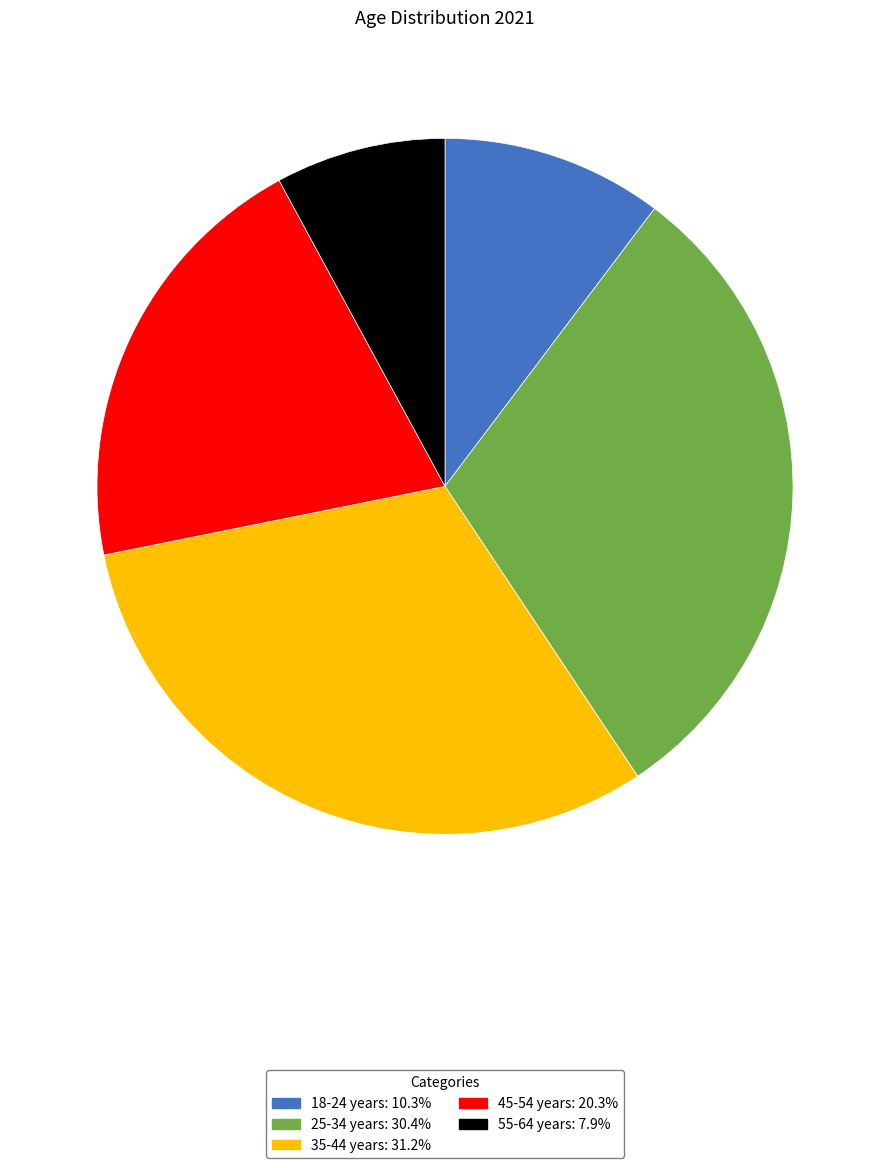

Between 45-54 years and 25-34 years, which is larger?

25-34 years